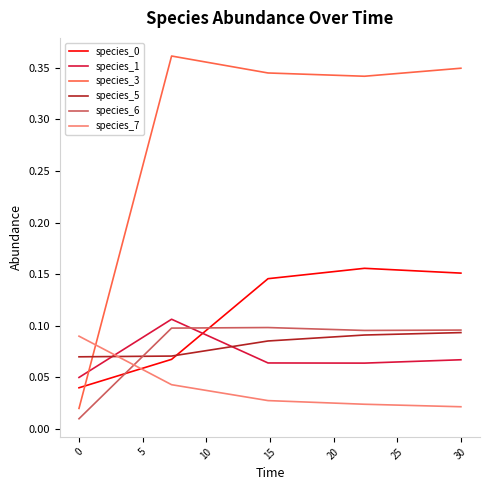

Which series has the largest total across all categories?

species_3